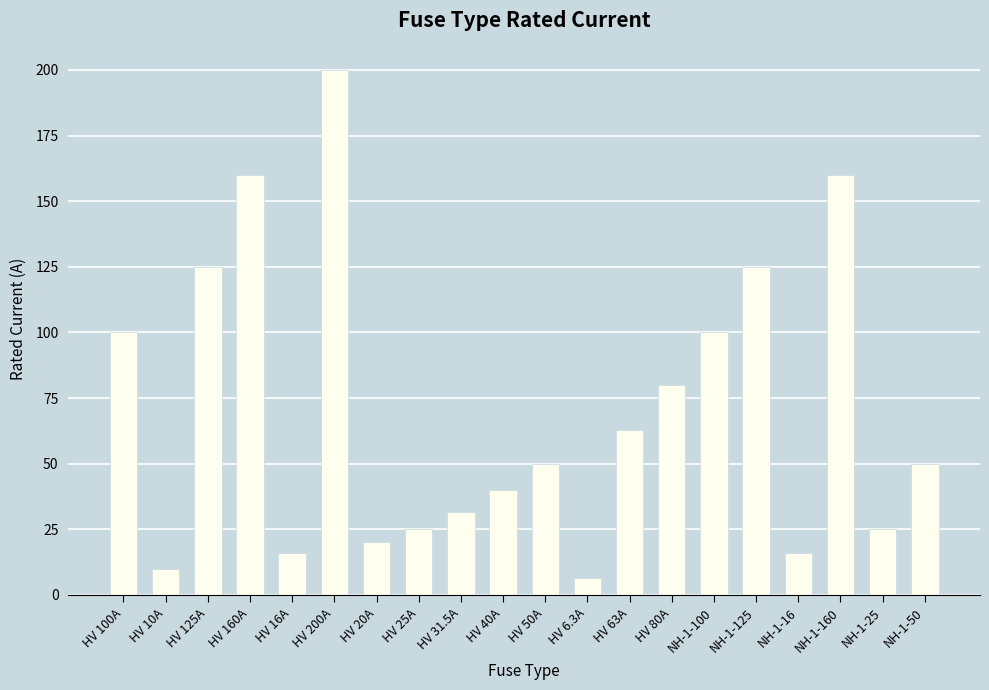

What is the value of the 11th bar from the left?

50.0